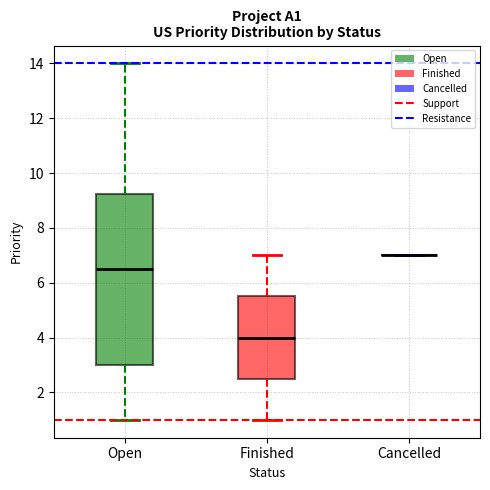

Which box is the tallest, from its lower edge to its upper edge?

Open